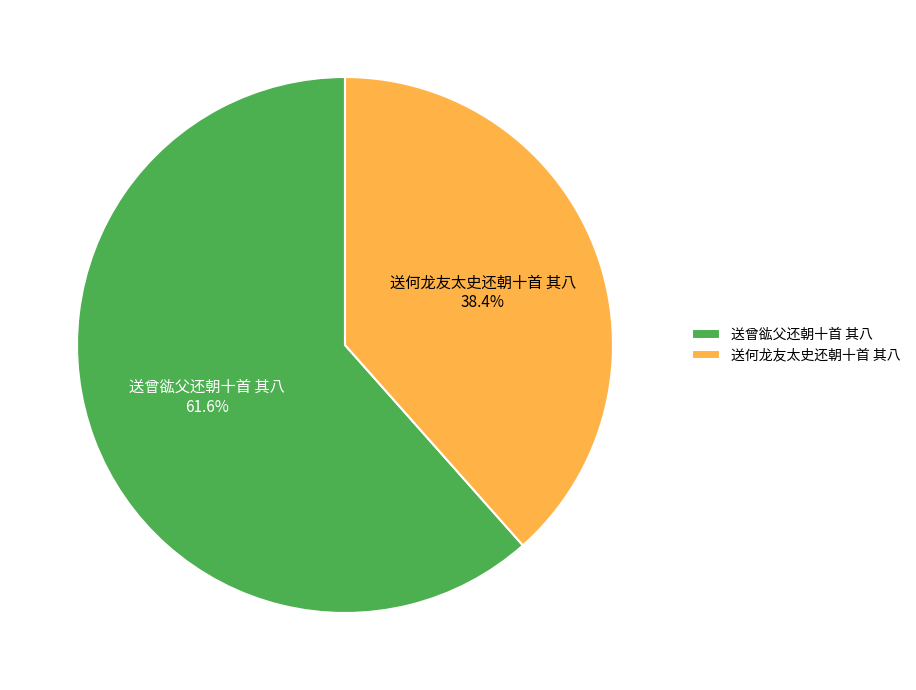

True or false: 送何龙友太史还朝十首 其八 accounts for 38% of the total.

True